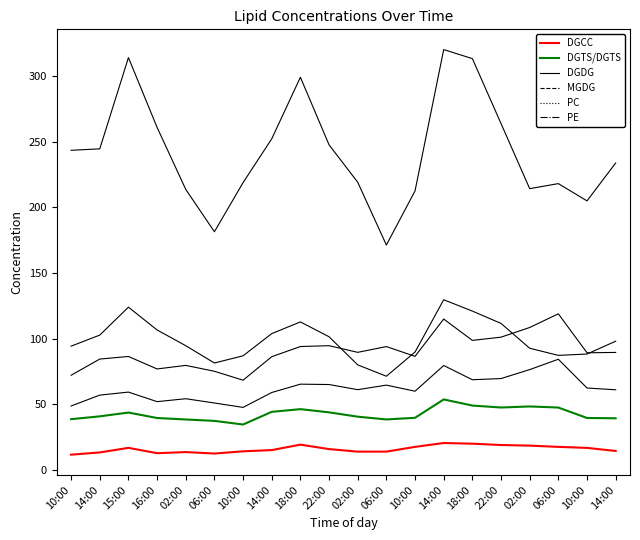

Is the value of PE at 14:00 greater than the value of DGTS/DGTS at 06:00?

Yes